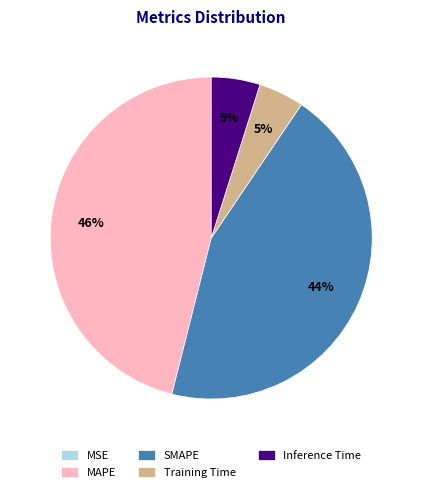

Between Inference Time and MAPE, which is larger?

MAPE